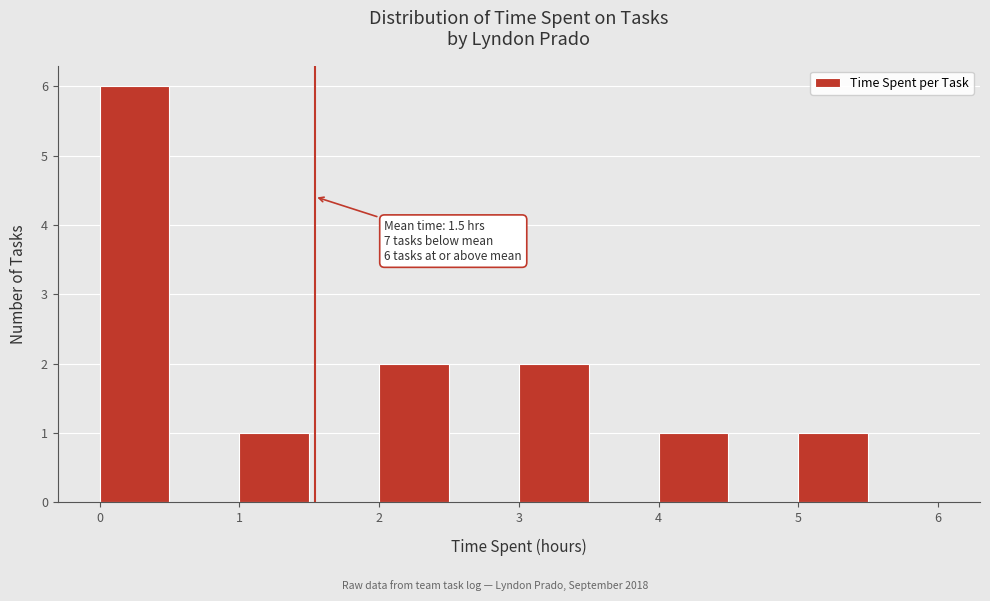

Which range on the x-axis has the tallest bar?

0.0 to 0.5